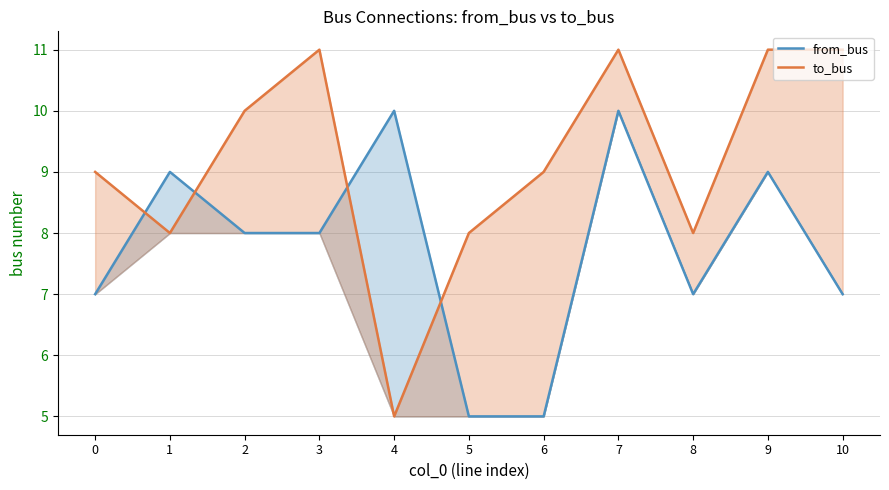

List the series in order of their overall mean, lowest first.

from_bus, to_bus